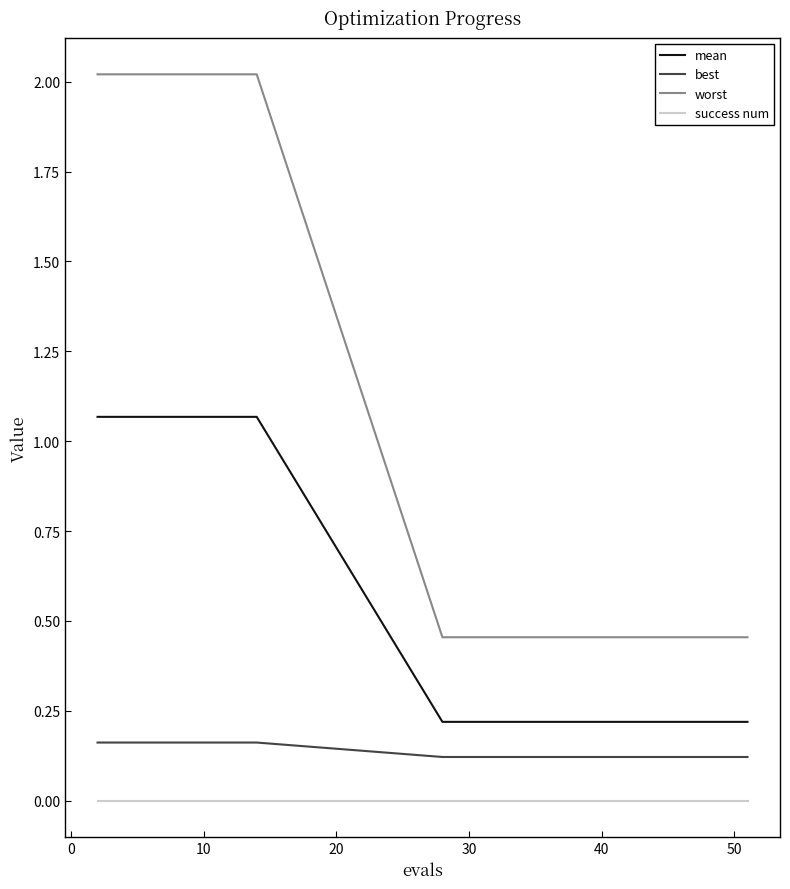

What is the maximum value shown in the chart?

2.0